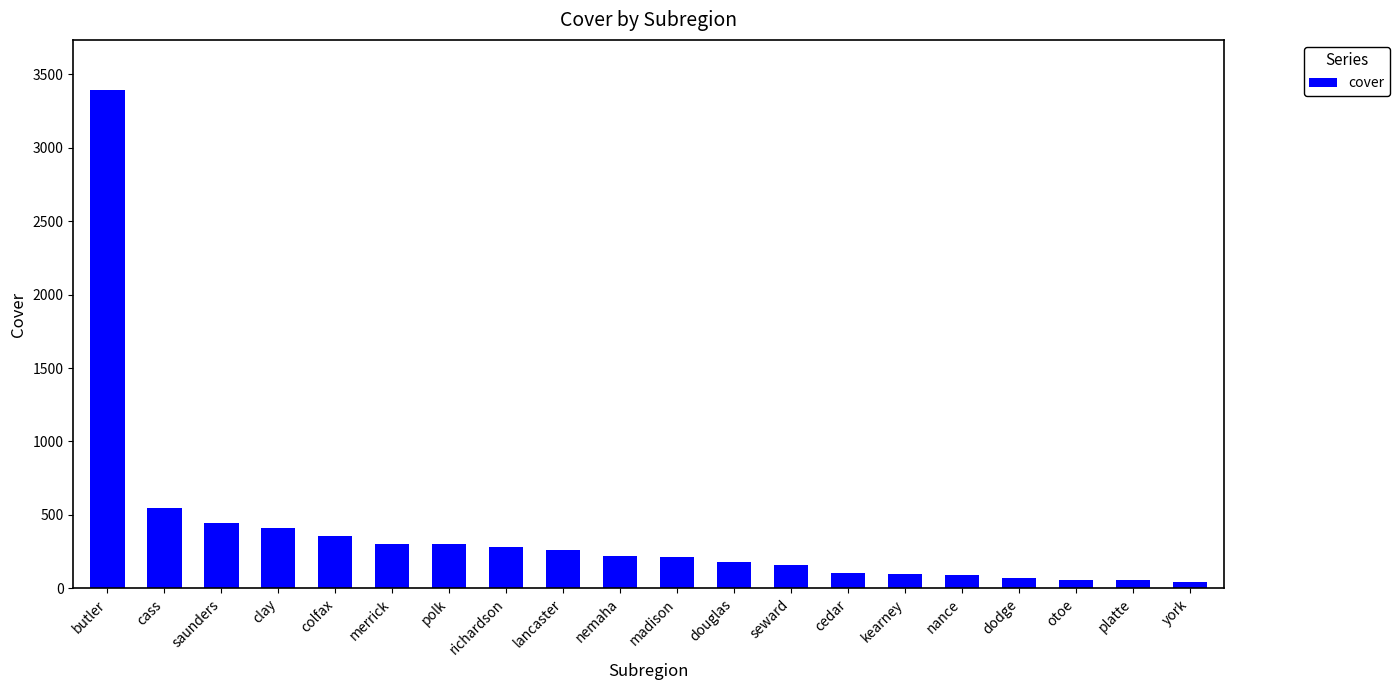

What is the label of the 1st bar from the right?

york